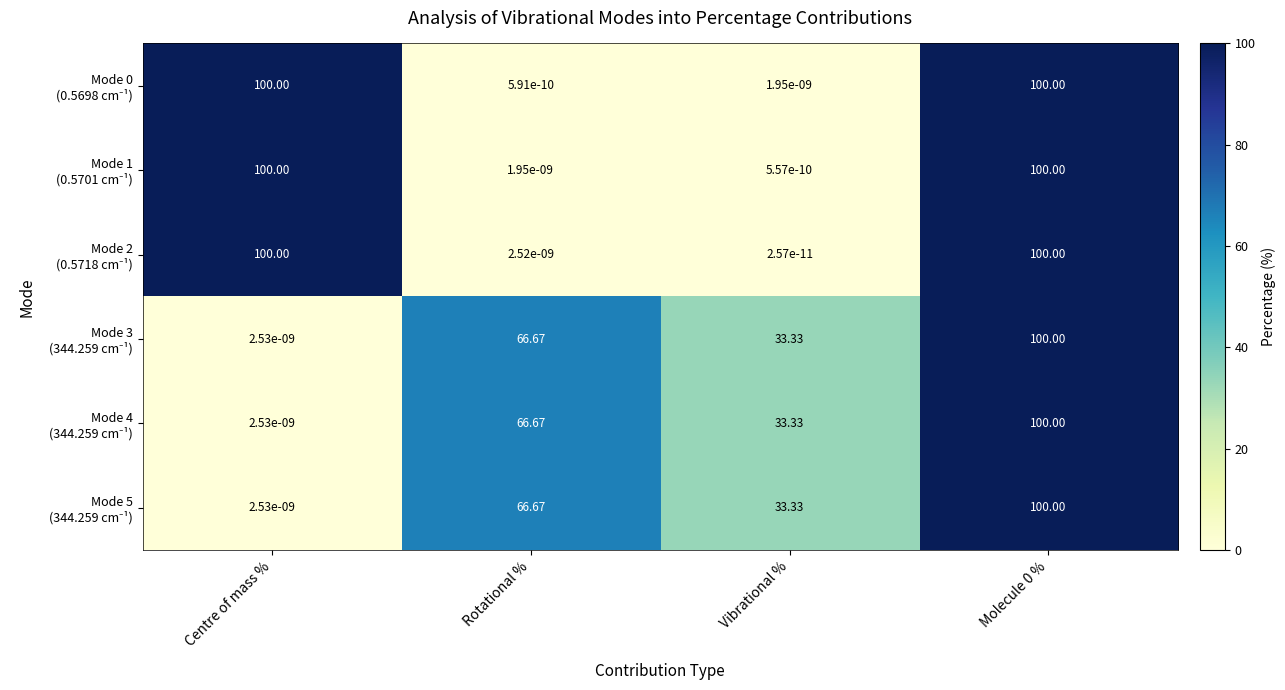

What is the maximum value shown in the chart?

100.0